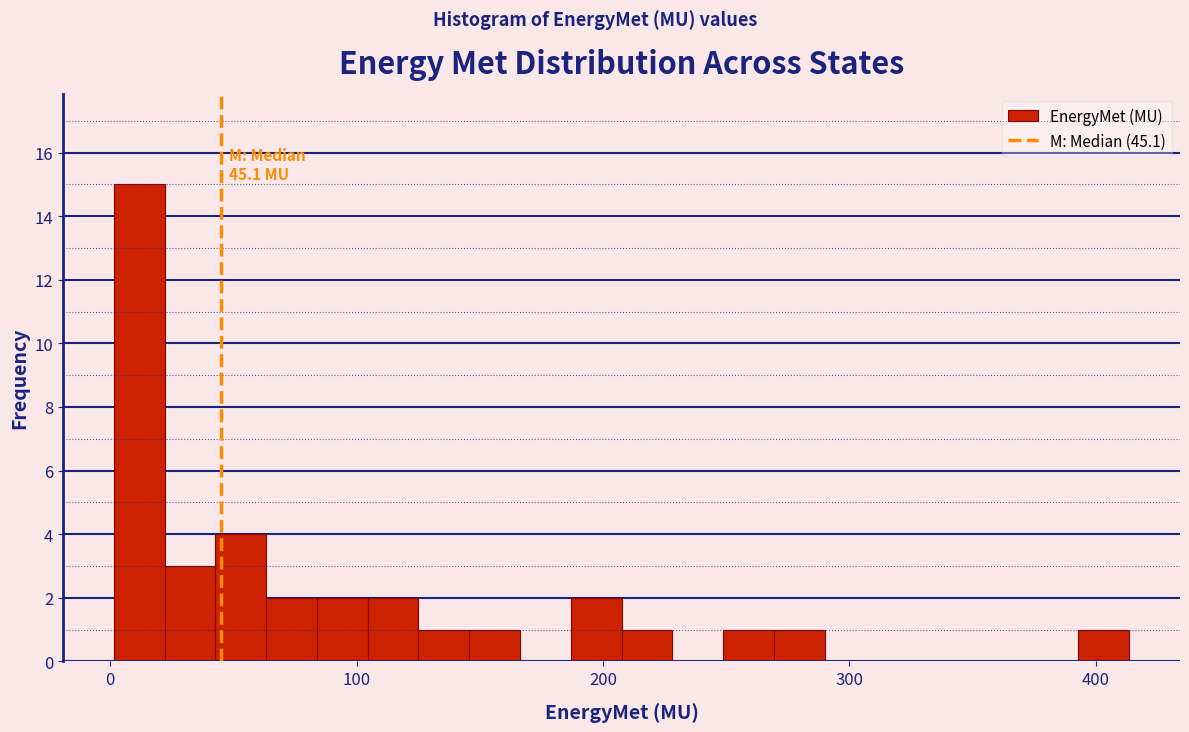

Around what value on the x-axis is the tallest bar? Give the approximate position of its centre, as read against the axis.

10